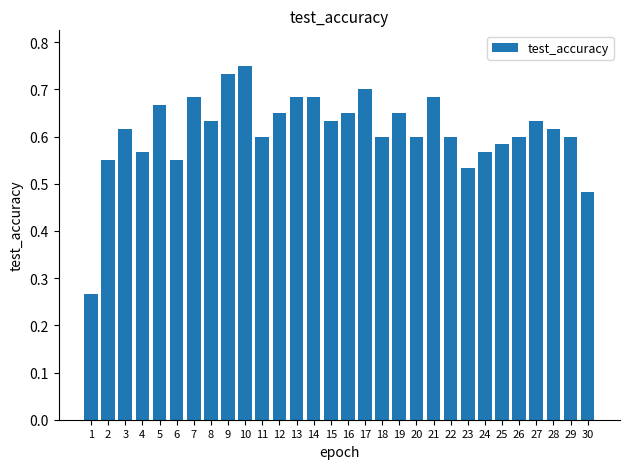

Which has a higher value, 10 or 7?

10